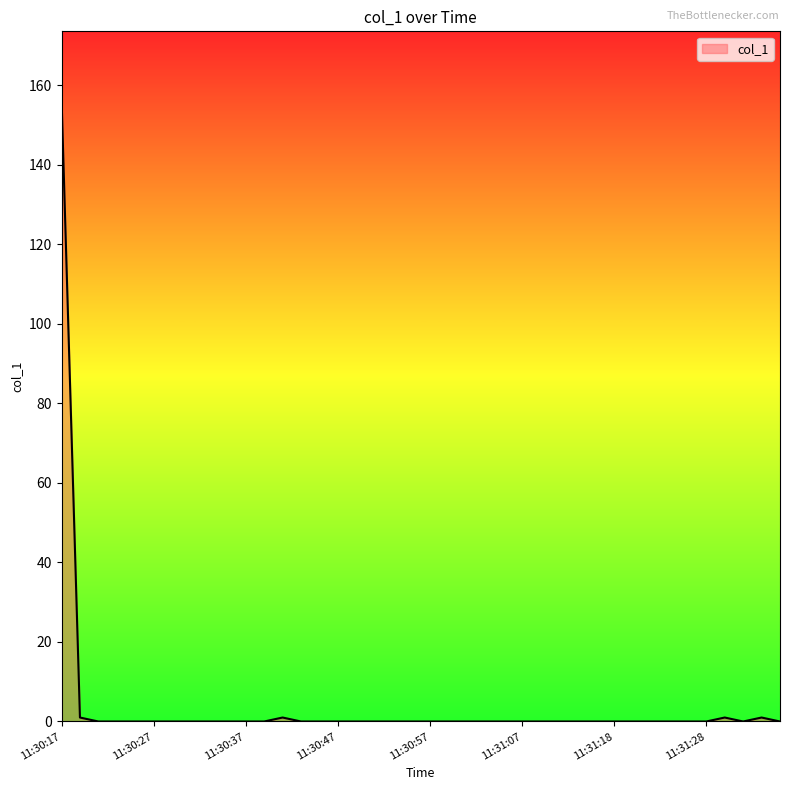

What is the difference between the maximum and minimum values?

156.9